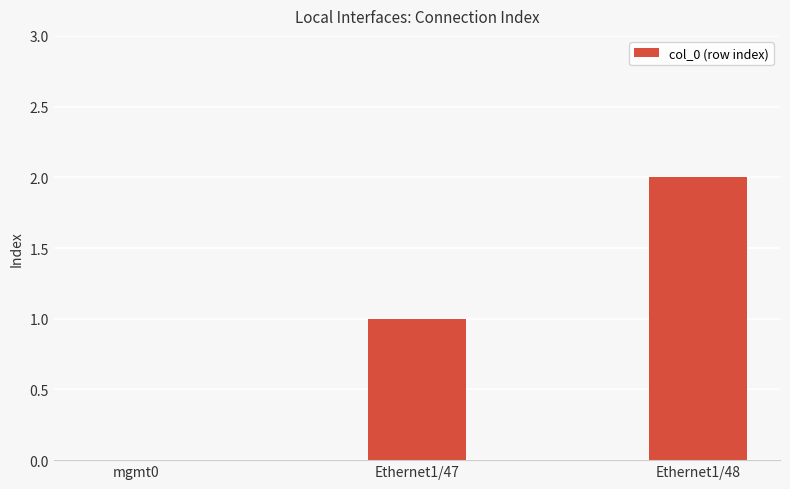

What value does the data have at Ethernet1/47?

1